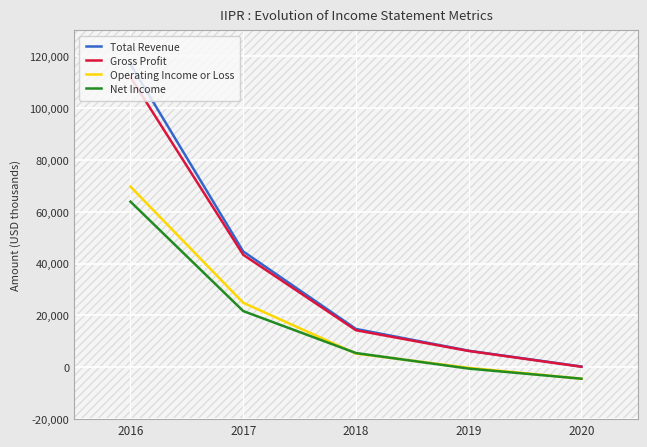

Reading right to left, list all the values displayed in this chart.

Total Revenue: 300	6400	14800	44700	116900
Gross Profit: 200	6300	14300	43400	111900
Operating Income or Loss: -4400	-200	5300	24900	69700
Net Income: -4400	-500	5500	21700	63900